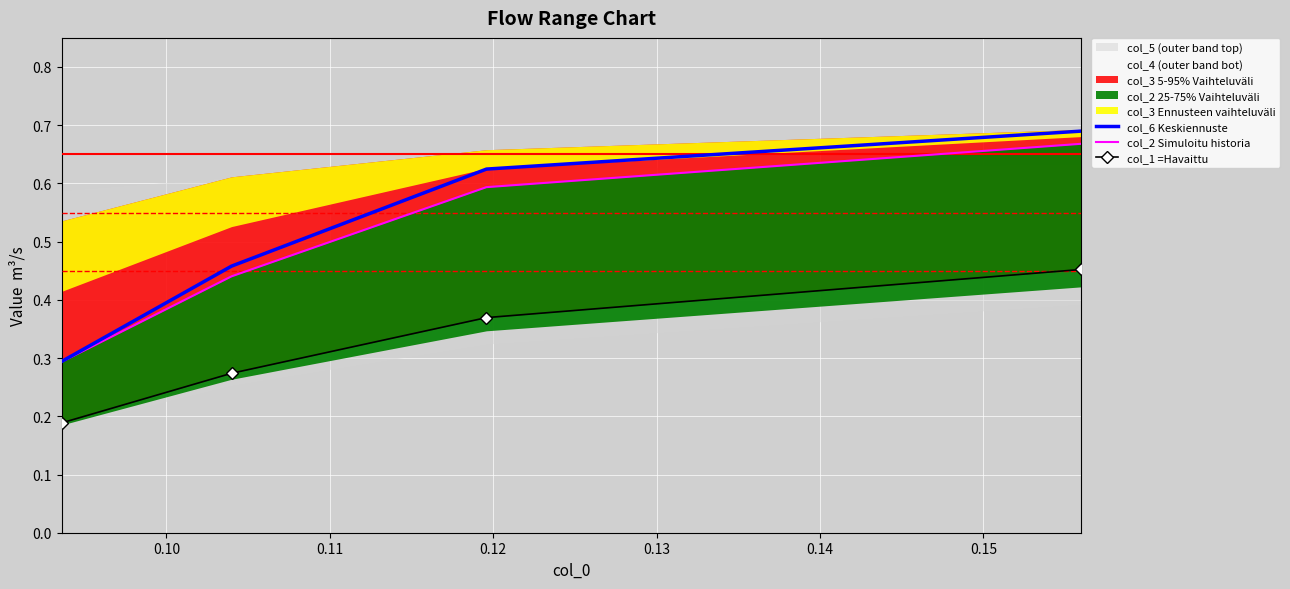

What is the value of the col_2 Simuloitu historia point at the 1st from the left?

0.3